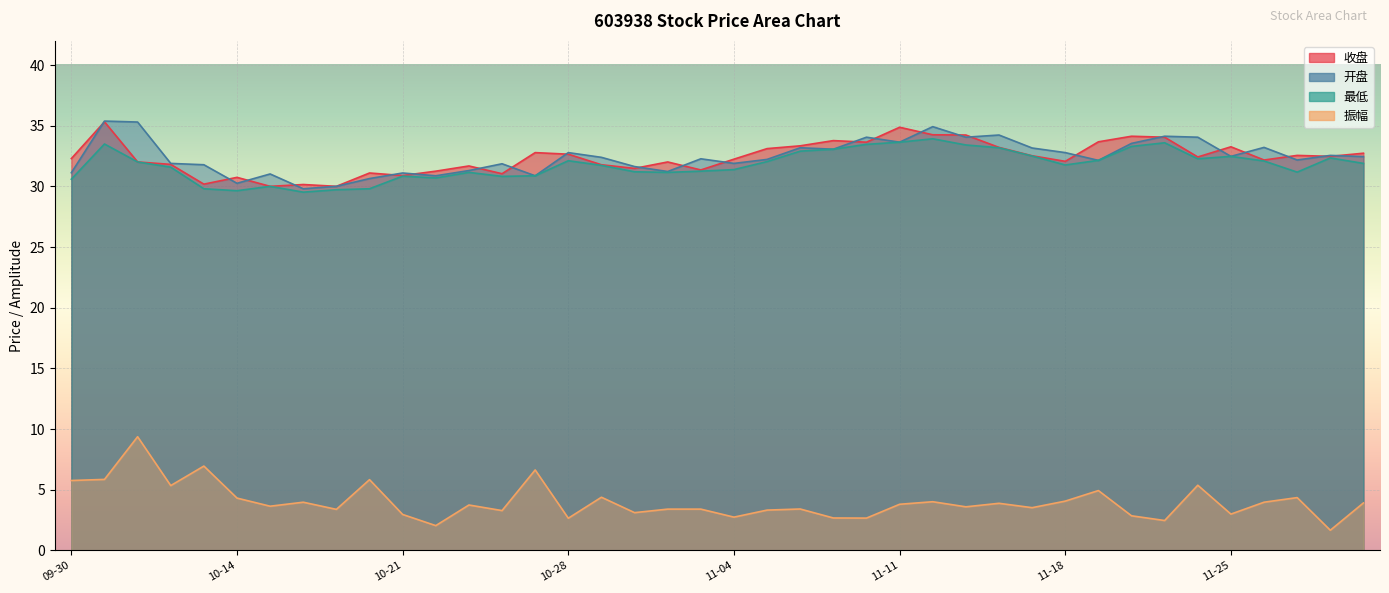

True or false: 振幅 and 开盘 intersect in this chart.

False